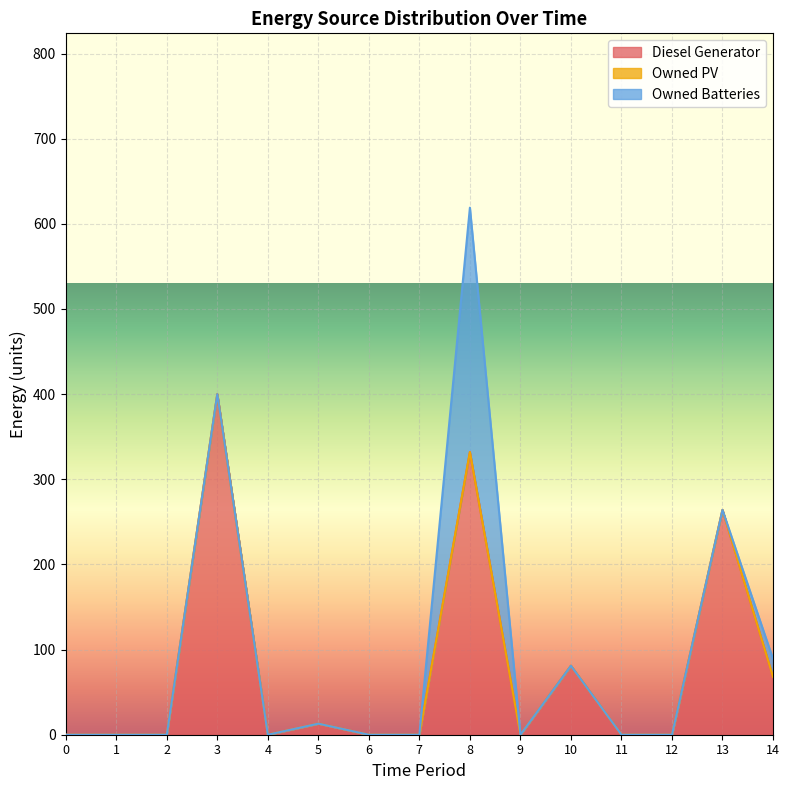

Count the number of data series in this chart.

3